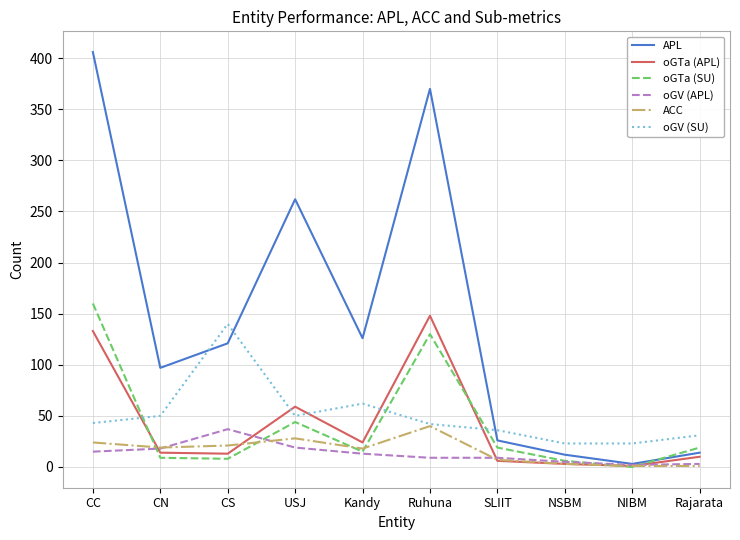

Which series ends up on top after the final intersection of APL and oGV (SU)?

oGV (SU)